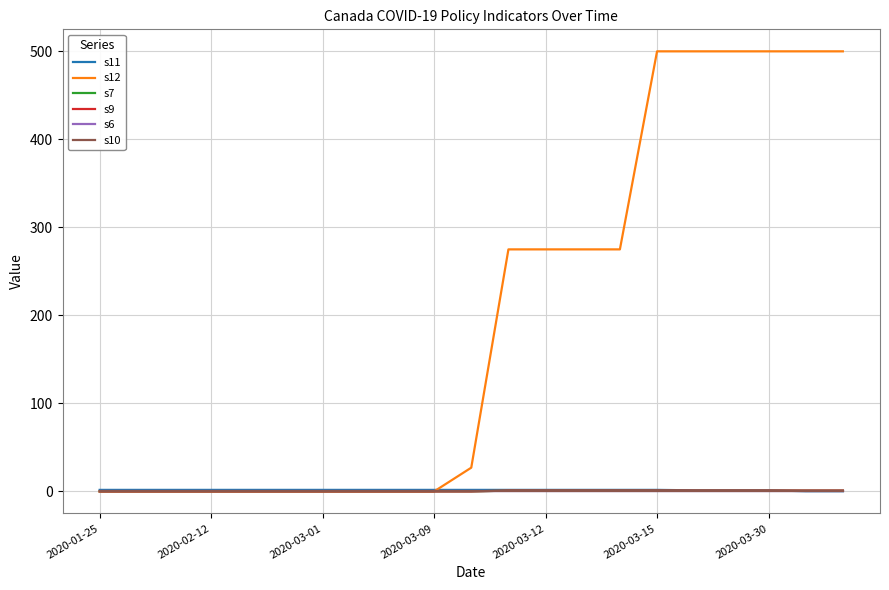

Reading left to right, extract all data points from this chart.

s11: 1.8	1.8	1.8	1.8	1.8	1.8	1.8	1.8	1.8	1.8	1.8	1.8	1.8	1.8	1.8	1.8	1.2	1.2	1.2	0.2	0.2
s12: 0.0	0.0	0.0	0.0	0.0	0.0	0.0	0.0	0.0	0.0	27.0	275.0	275.0	275.0	275.0	500.0	500.0	500.0	500.0	500.0	500.0
s7: 0.0	0.0	0.0	0.0	0.0	0.0	0.0	0.0	0.0	0.0	0.0	1.0	1.0	1.0	1.0	1.0	1.0	1.0	1.0	1.0	1.0
s9: 0.0	0.0	0.0	0.0	0.0	0.0	0.0	0.0	0.0	0.0	0.0	1.0	1.0	1.0	1.0	1.0	1.0	1.0	1.0	1.0	1.0
s6: 0.0	0.0	0.0	0.0	0.0	0.0	0.0	0.0	0.0	0.0	0.0	0.0	0.0	0.0	0.0	0.0	0.0	0.0	0.0	0.0	0.0
s10: 0.0	0.0	0.0	0.0	0.0	0.0	0.0	0.0	0.0	0.0	0.0	0.0	0.0	0.0	0.0	0.0	0.0	0.0	0.0	0.0	0.0